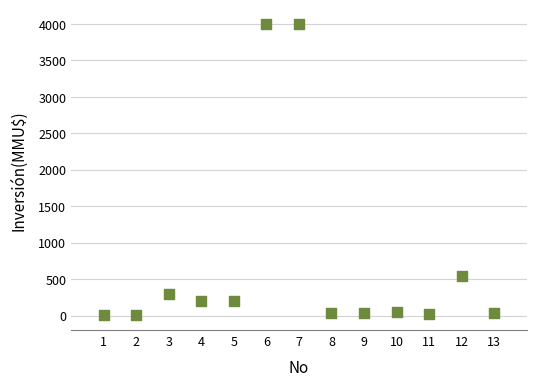

What Y value in the scatter plot is closest to 2001?

550.0